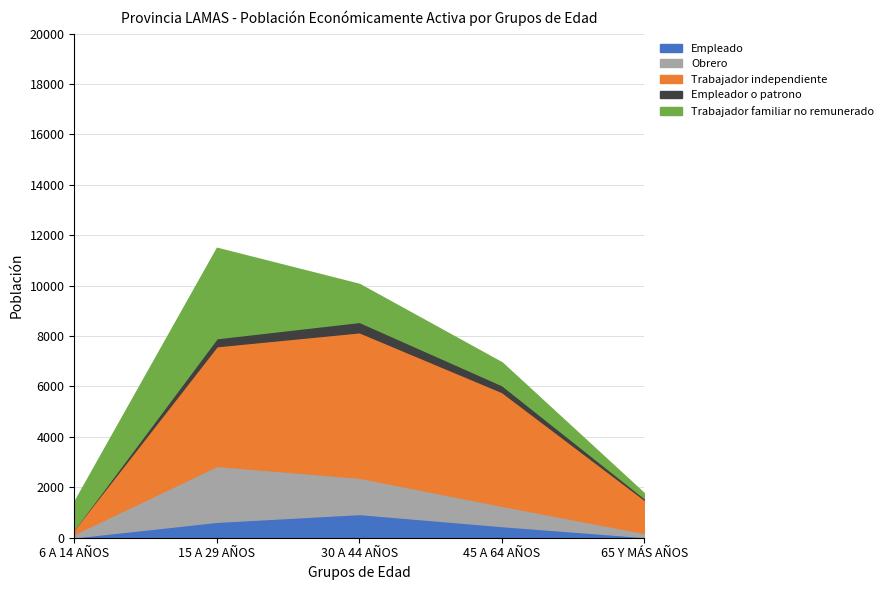

Between 15 A 29 AÑOS and 30 A 44 AÑOS, which is larger?

30 A 44 AÑOS